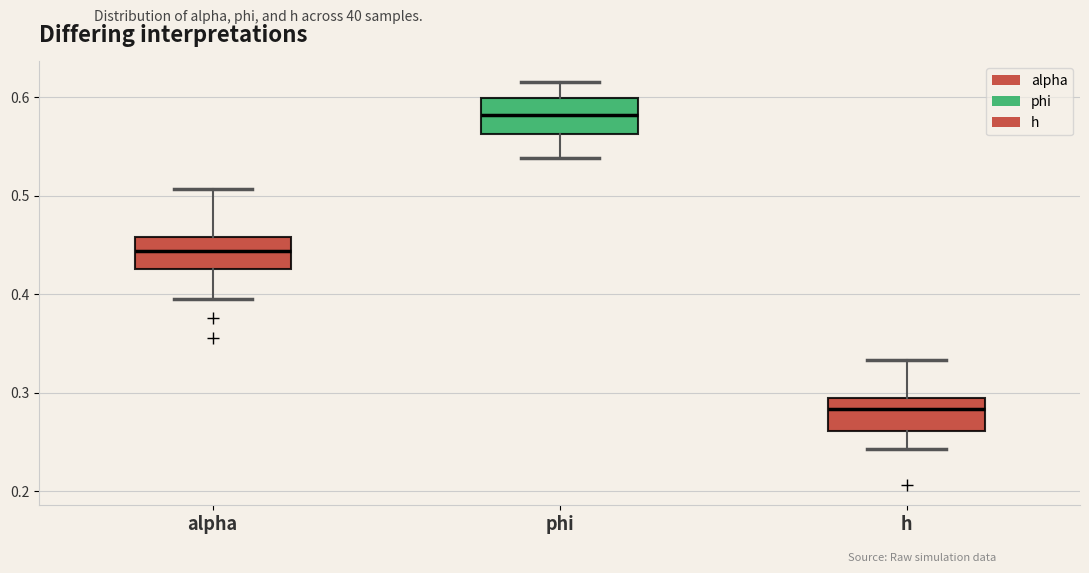

Which box's median line is the lowest?

h